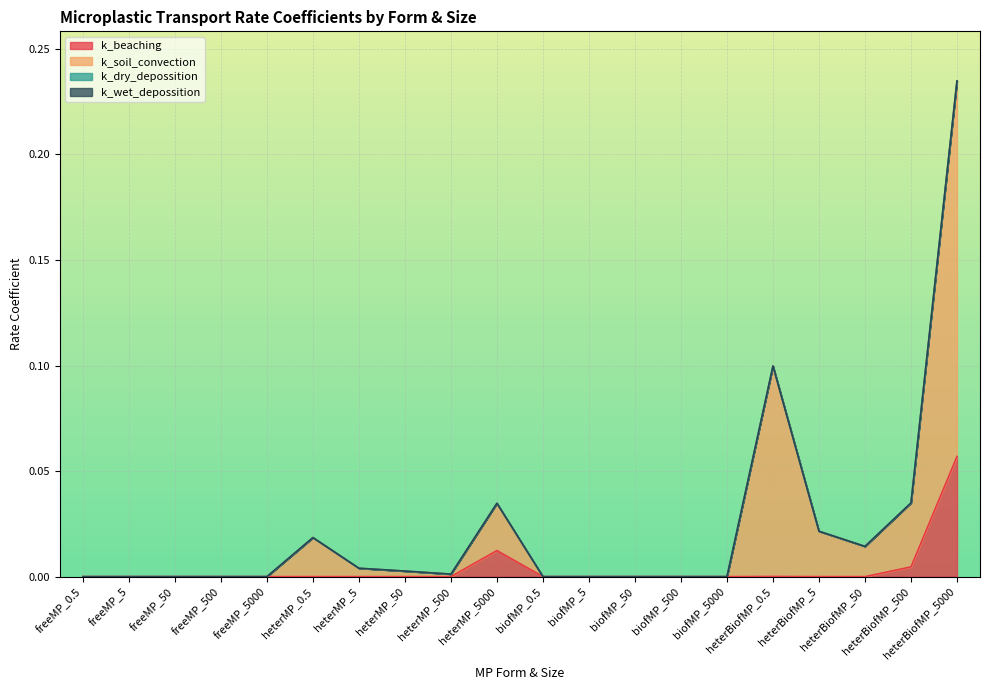

How many data points does each series have?

20